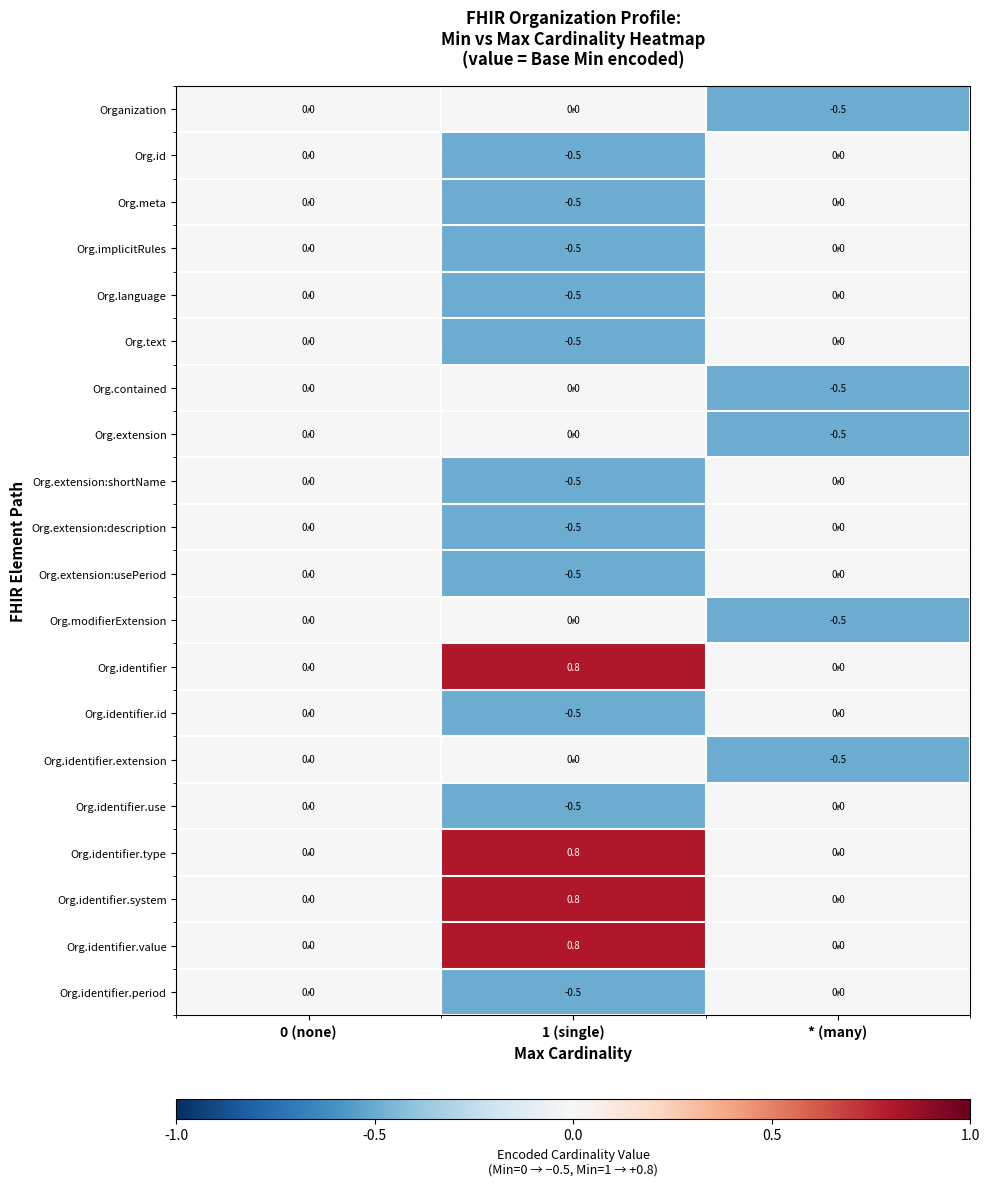

What is the minimum value shown in the chart?

-0.5